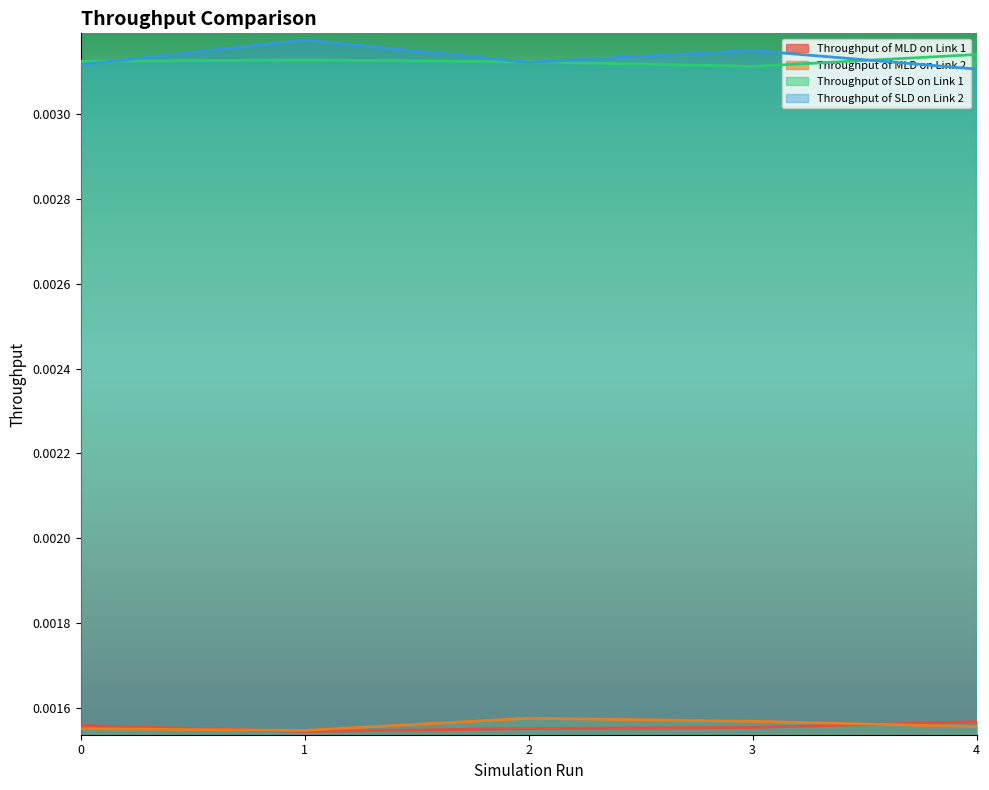

At which category does Throughput of MLD on Link 2 reach its first local peak?

2